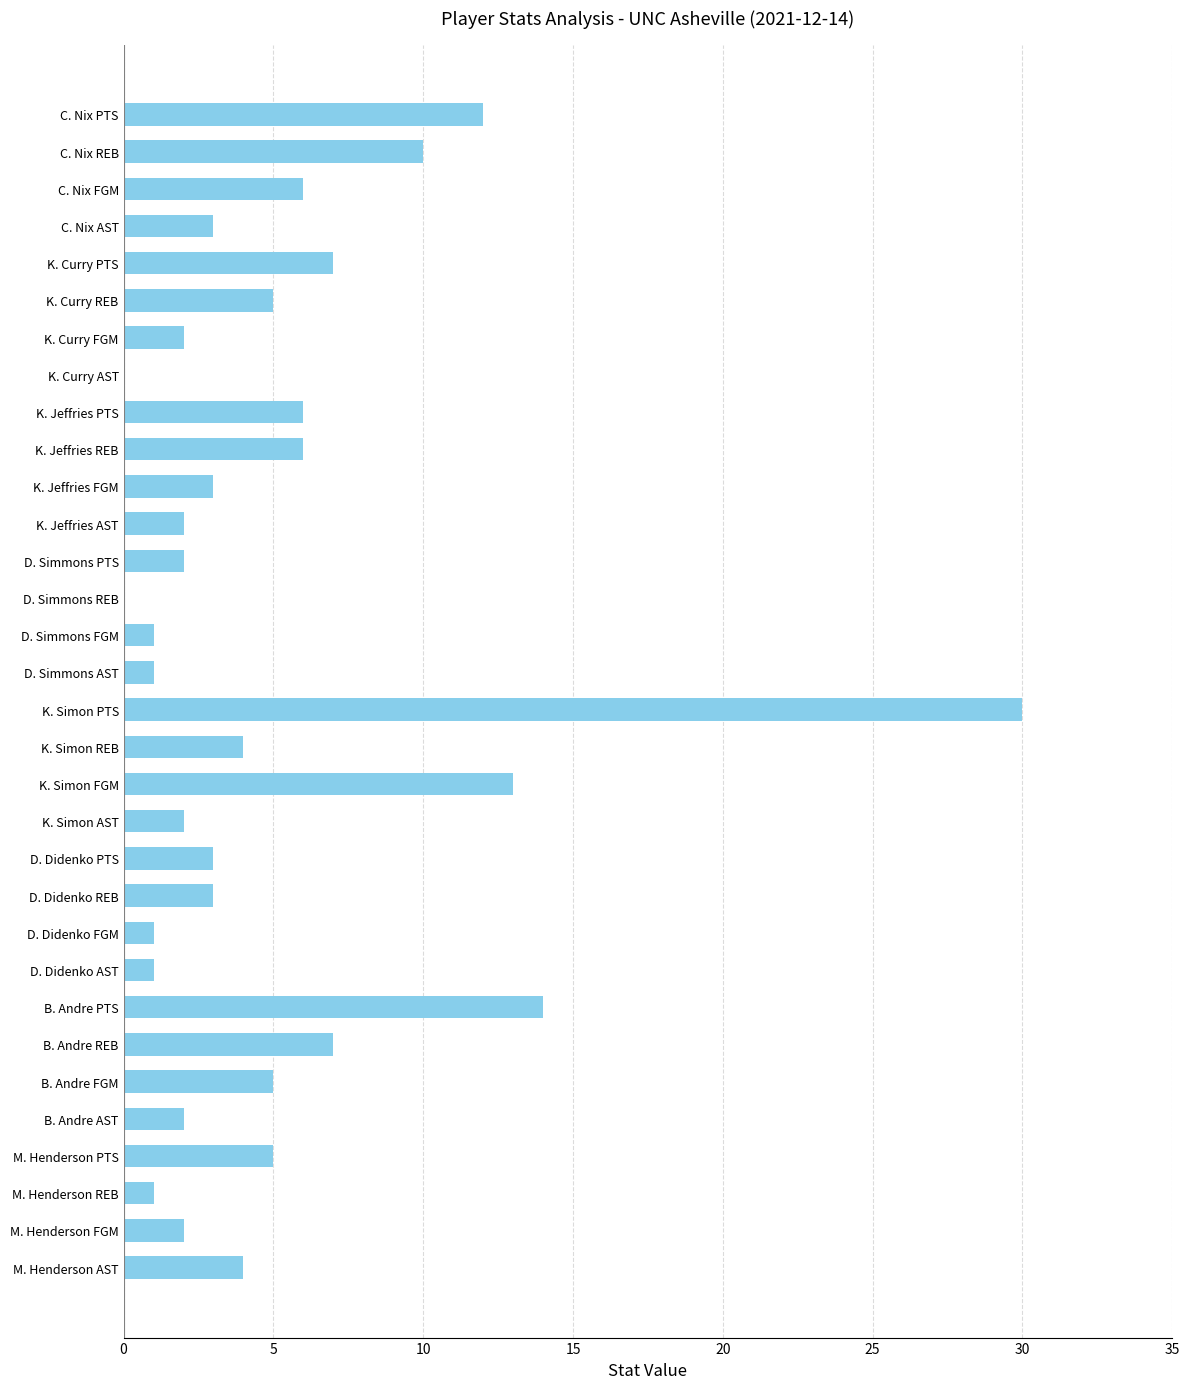

Count the number of data series in this chart.

1